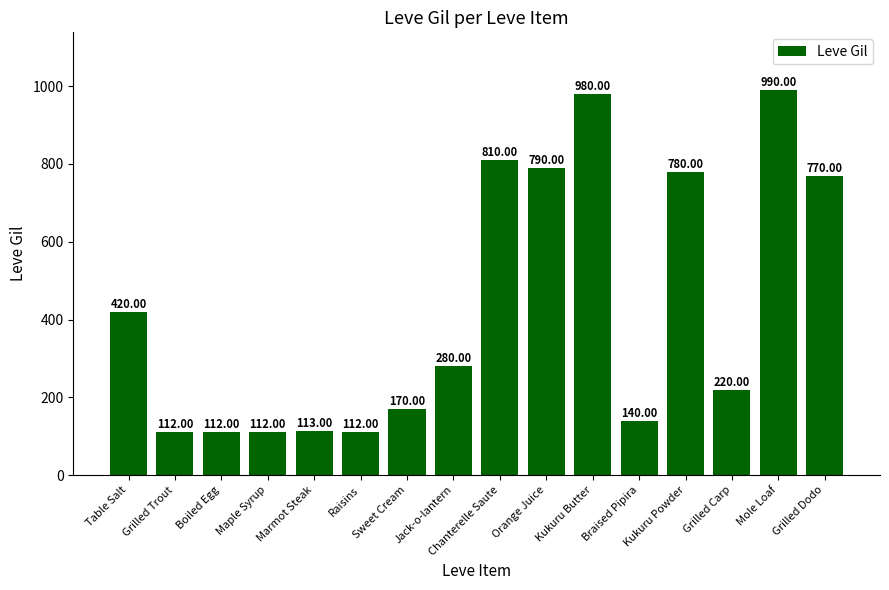

What is the sum of the values at Marmot Steak and Braised Pipira?

253